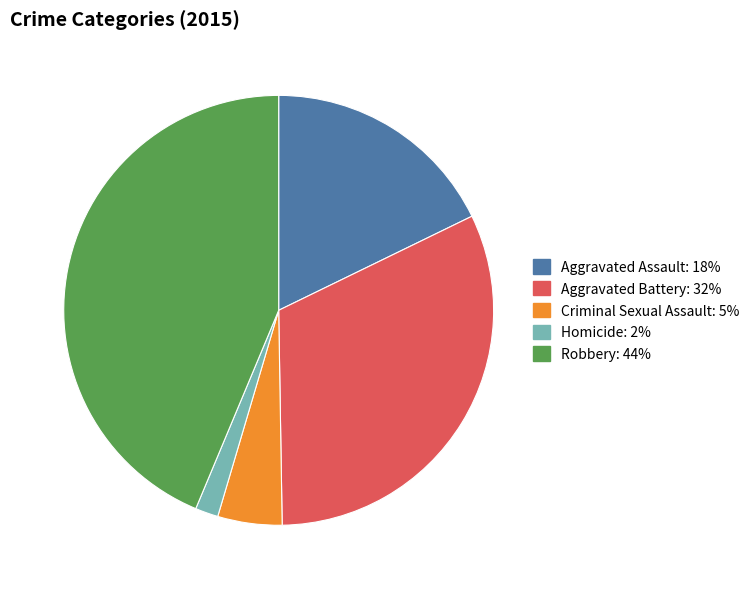

How many slices are in this pie chart?

5